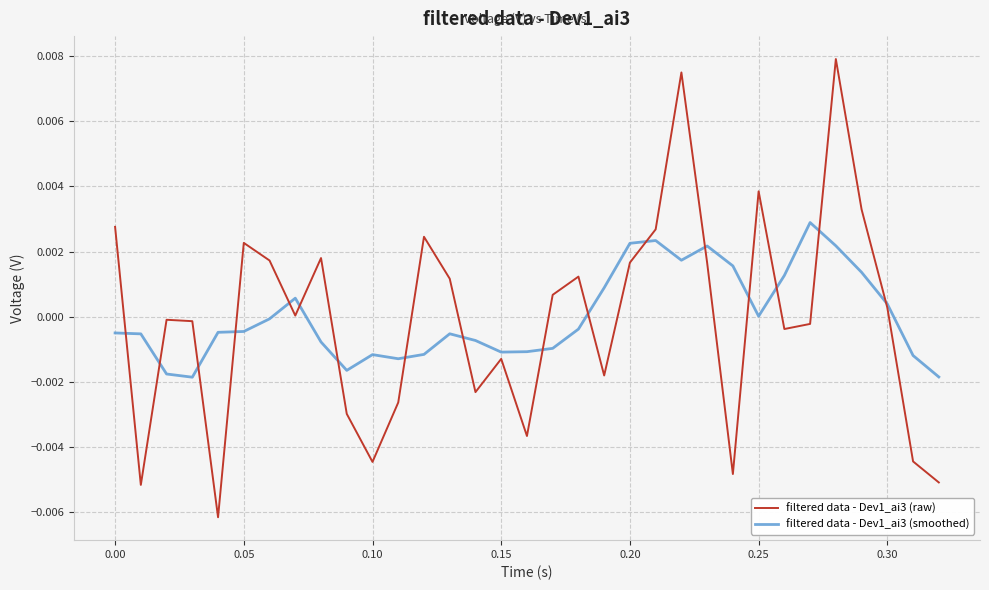

True or false: filtered data - Dev1_ai3 (raw) has more than 0 interior local peaks.

True